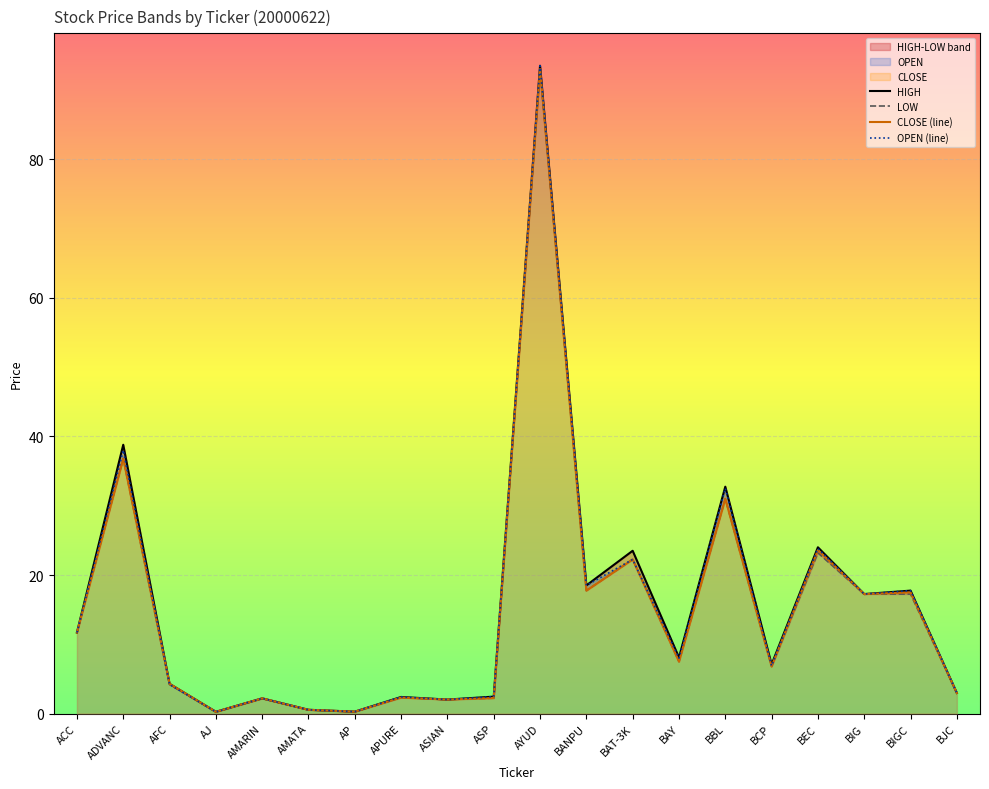

Which series has the largest total across all categories?

HIGH